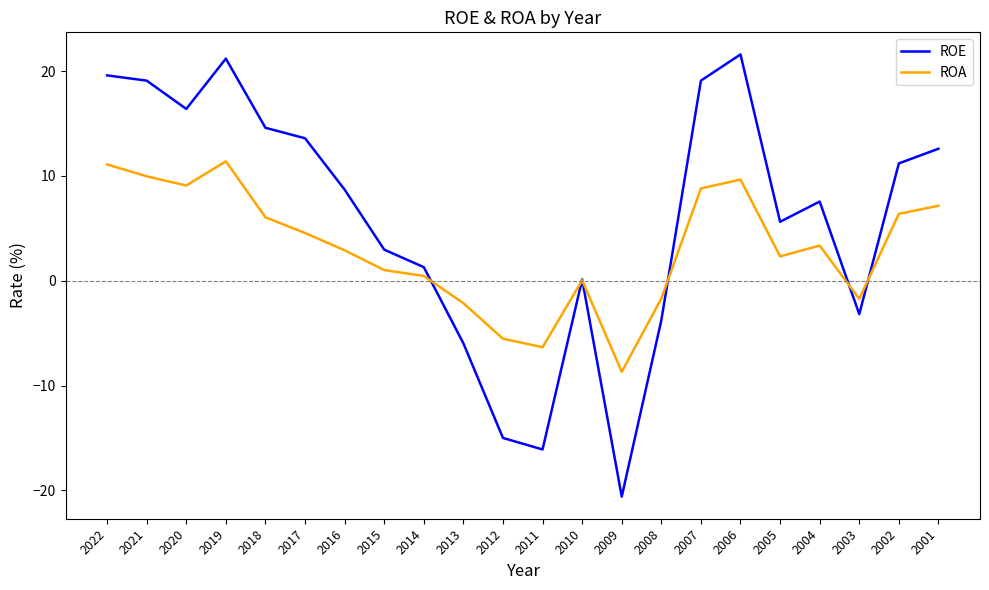

Which series has the largest total across all categories?

ROE